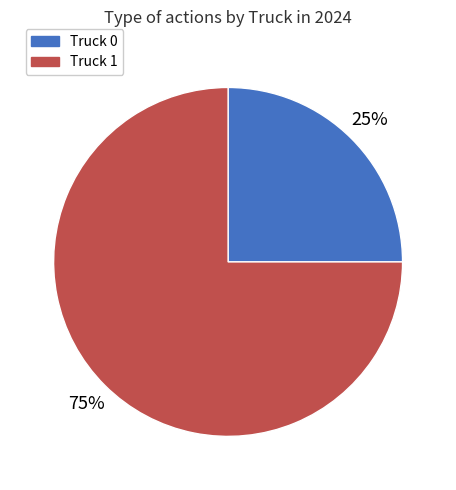

To the nearest percent, what portion does Truck 0 represent?

25%